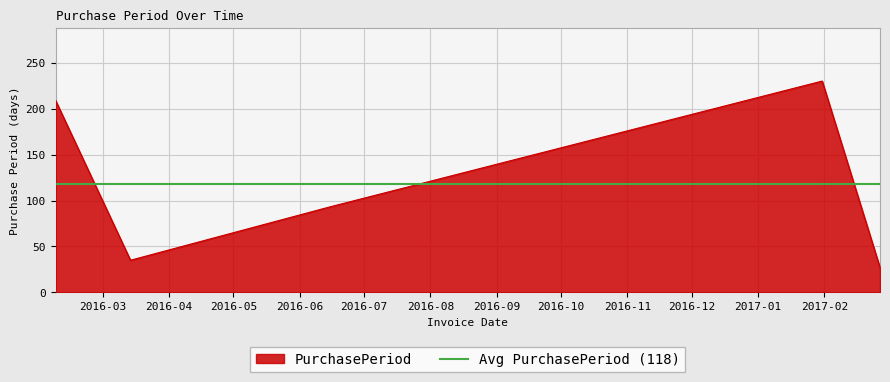

Rank the categories by value from highest to lowest.

2017-01-31, 2016-02-08, 2016-06-15, 2016-03-14, 2017-02-27